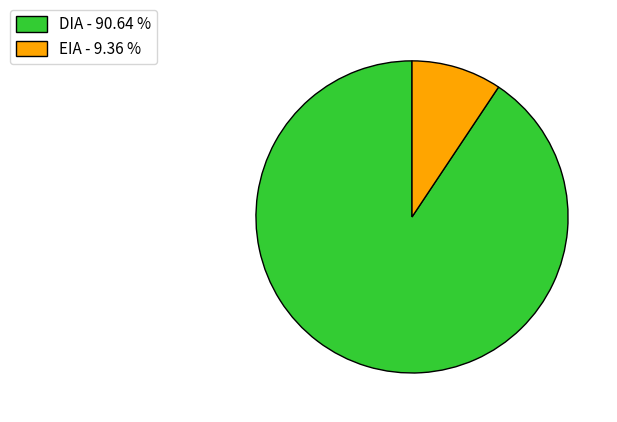

Which slice is the smallest?

EIA